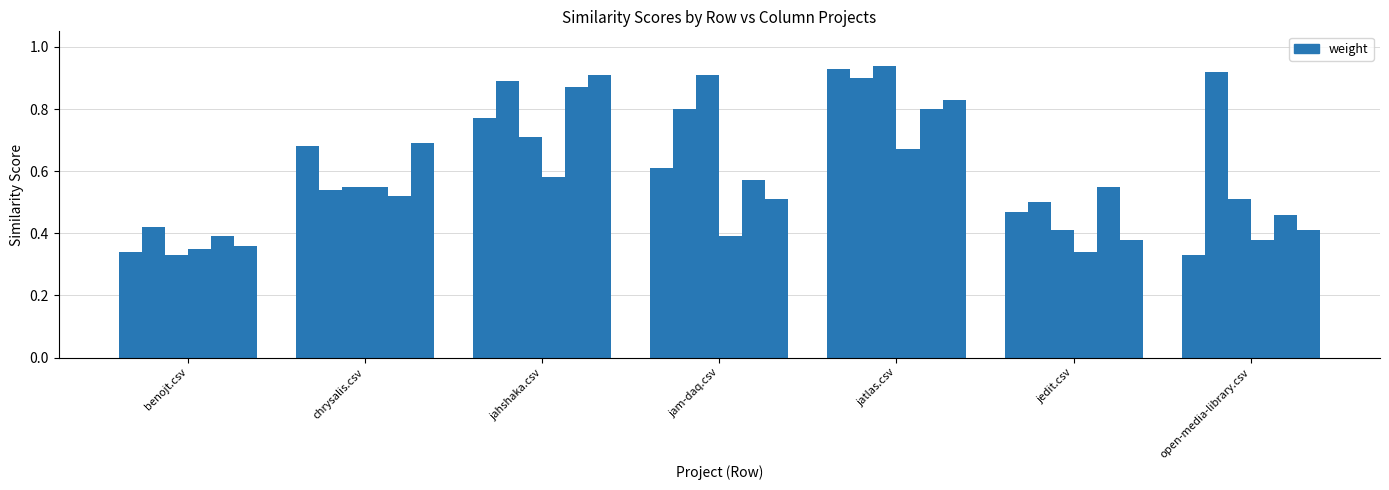

At which category is the sum across all series the highest?

jatlas.csv